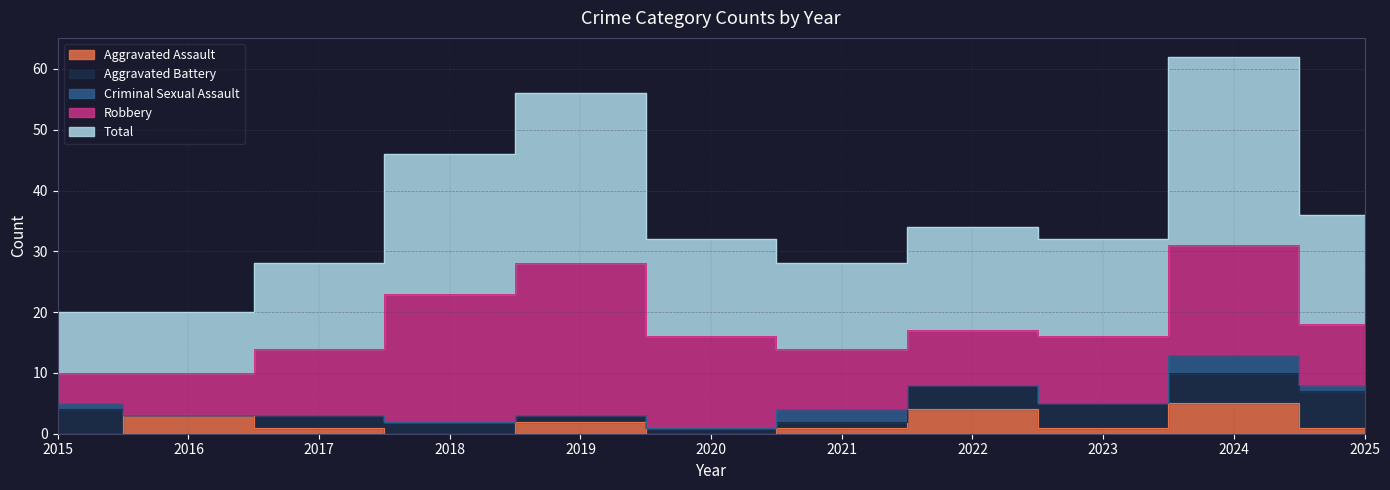

Reading left to right, transcribe all the data shown in this chart.

Aggravated Assault: 2015=0	2016=3	2017=1	2018=0	2019=2	2020=0	2021=1	2022=4	2023=1	2024=5	2025=1
Aggravated Battery: 2015=4	2016=0	2017=2	2018=2	2019=1	2020=1	2021=1	2022=4	2023=4	2024=5	2025=6
Criminal Sexual Assault: 2015=1	2016=0	2017=0	2018=0	2019=0	2020=0	2021=2	2022=0	2023=0	2024=3	2025=1
Robbery: 2015=5	2016=7	2017=11	2018=21	2019=25	2020=15	2021=10	2022=9	2023=11	2024=18	2025=10
Total: 2015=10	2016=10	2017=14	2018=23	2019=28	2020=16	2021=14	2022=17	2023=16	2024=31	2025=18